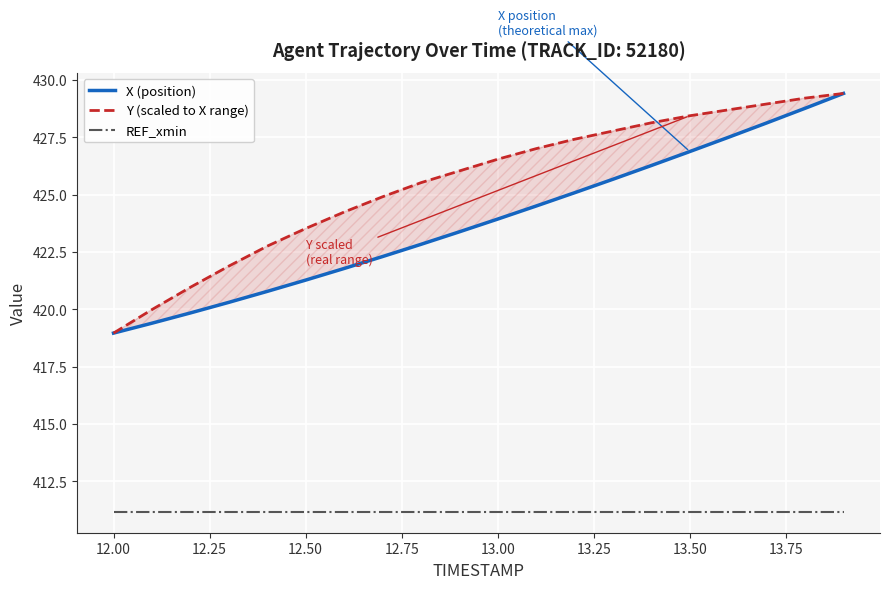

Reading left to right, extract all data points from this chart.

X (position): 419.0	419.4	419.8	420.3	420.8	421.3	421.8	422.3	422.8	423.4	423.9	424.5	425.1	425.7	426.3	426.9	427.5	428.1	428.8	429.4
Y (scaled to X range): 419.0	420.0	421.0	421.9	422.8	423.5	424.2	424.9	425.5	426.0	426.5	427.0	427.4	427.8	428.1	428.4	428.7	429.0	429.2	429.4
REF_xmin: 411.2	411.2	411.2	411.2	411.2	411.2	411.2	411.2	411.2	411.2	411.2	411.2	411.2	411.2	411.2	411.2	411.2	411.2	411.2	411.2